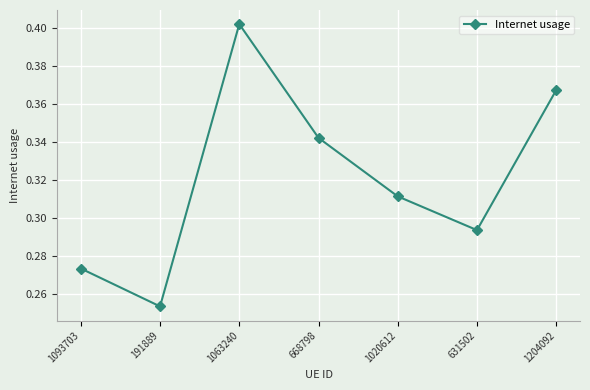

At which category does the data reach its first local valley?

191889